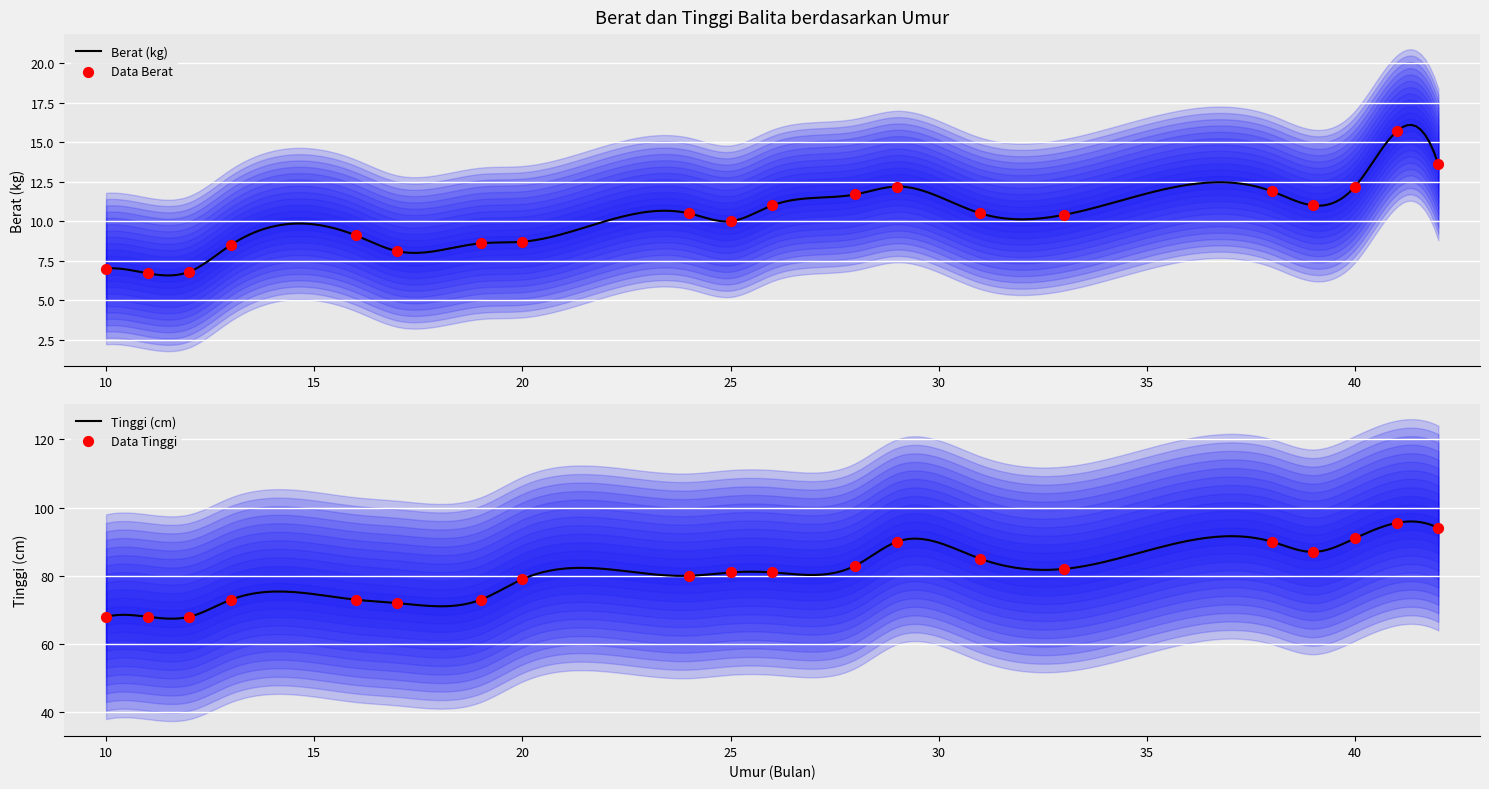

Which series has the largest total across all categories?

Tinggi